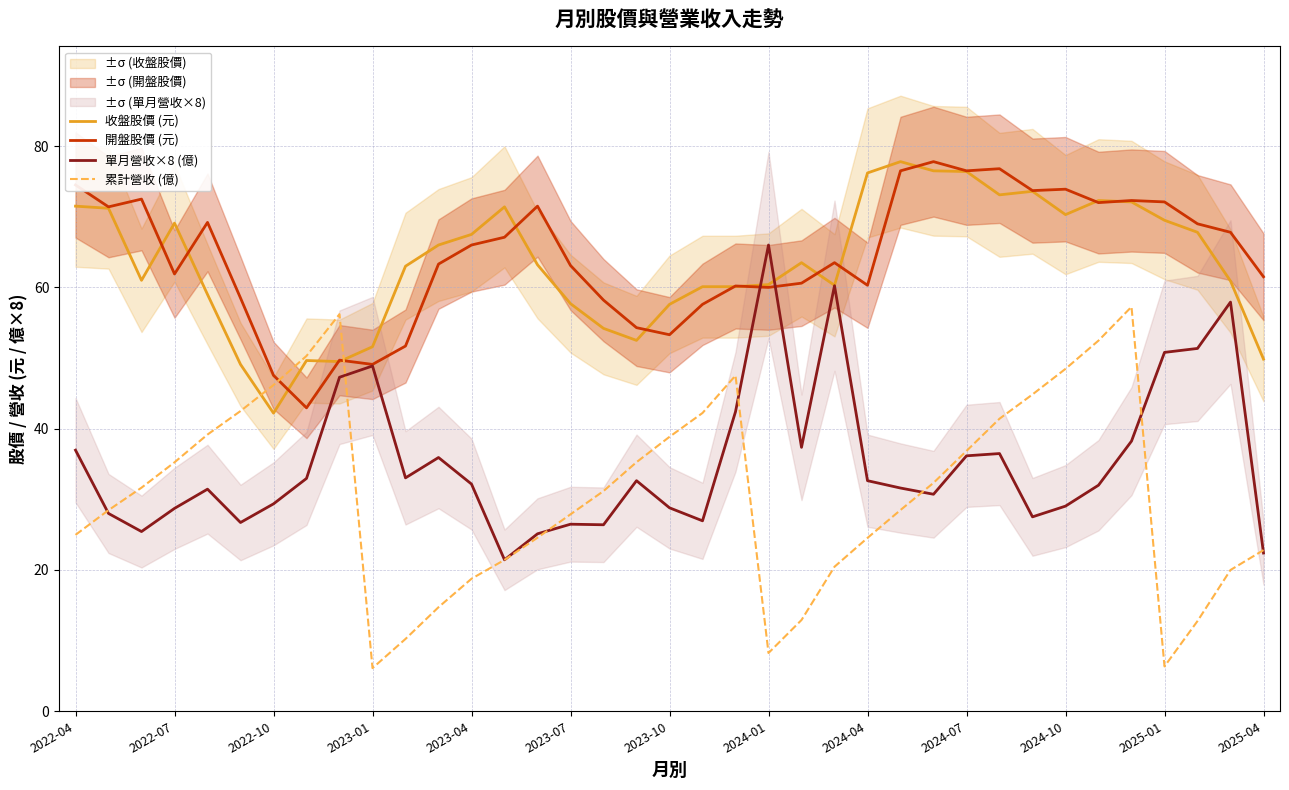

Where does the 收盤股價 (元) series first go above 63?

2022-04